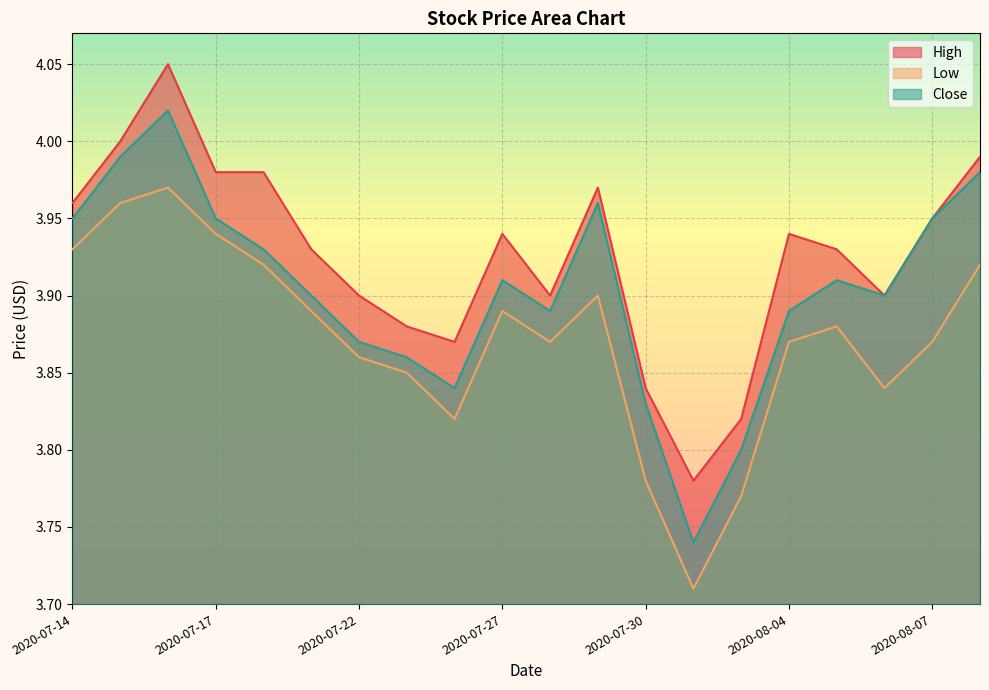

What is the label of the 6th point from the right?

2020-08-03